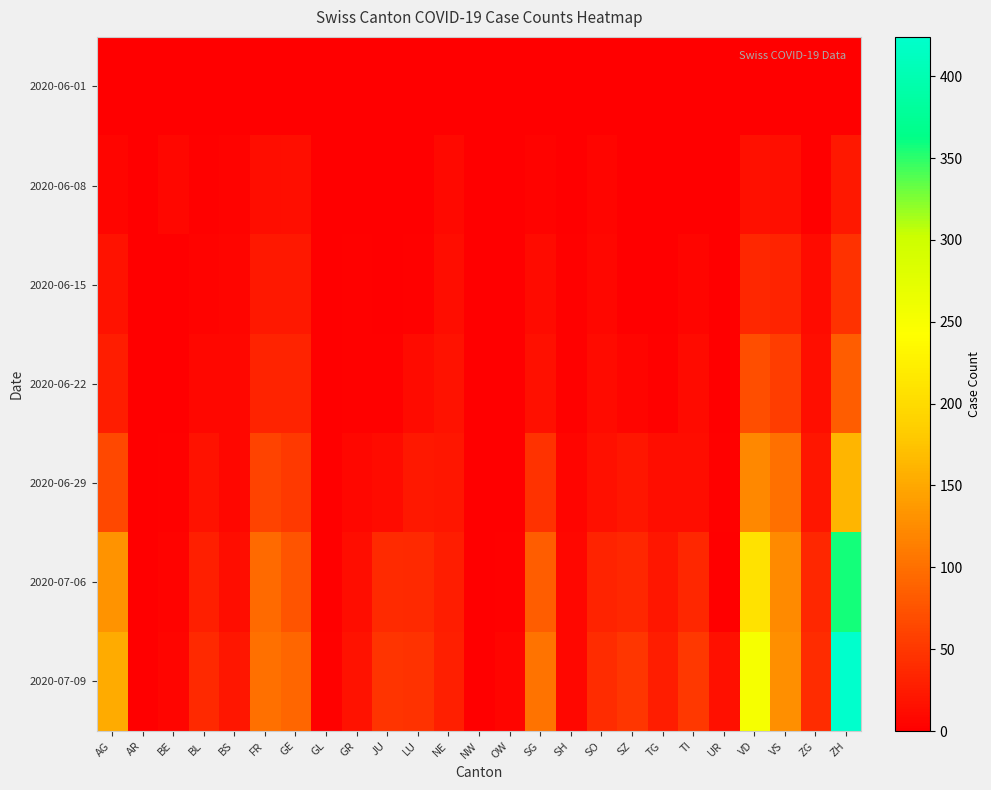

Between JU and VD, which series saw the biggest shift?

2020-07-09